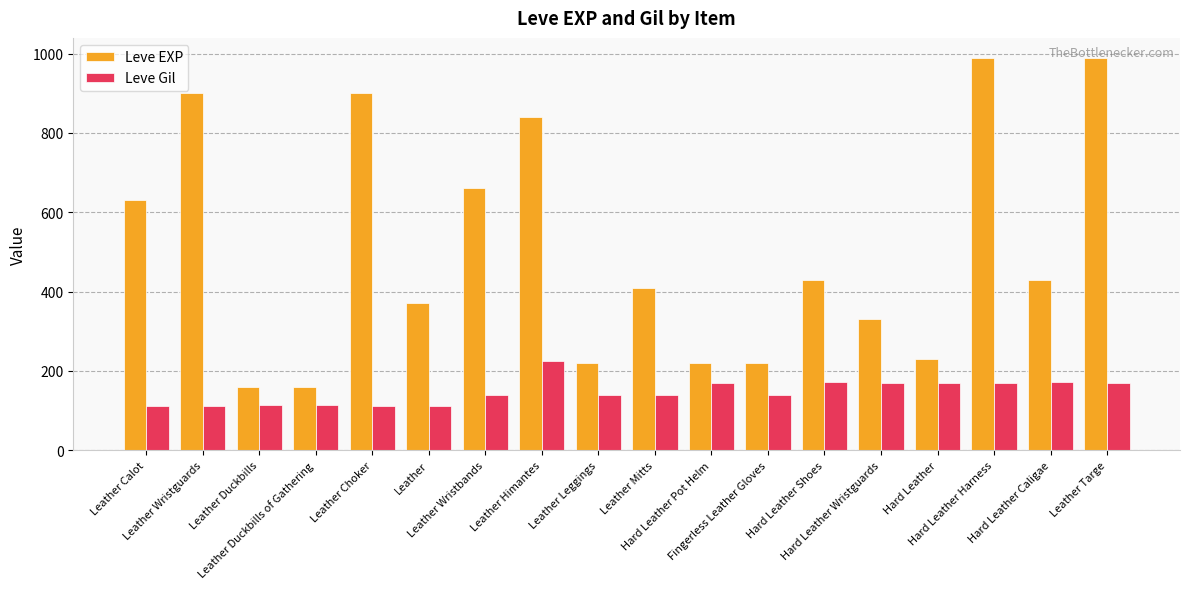

What is the label of the 4th bar from the left?

Leather Duckbills of Gathering